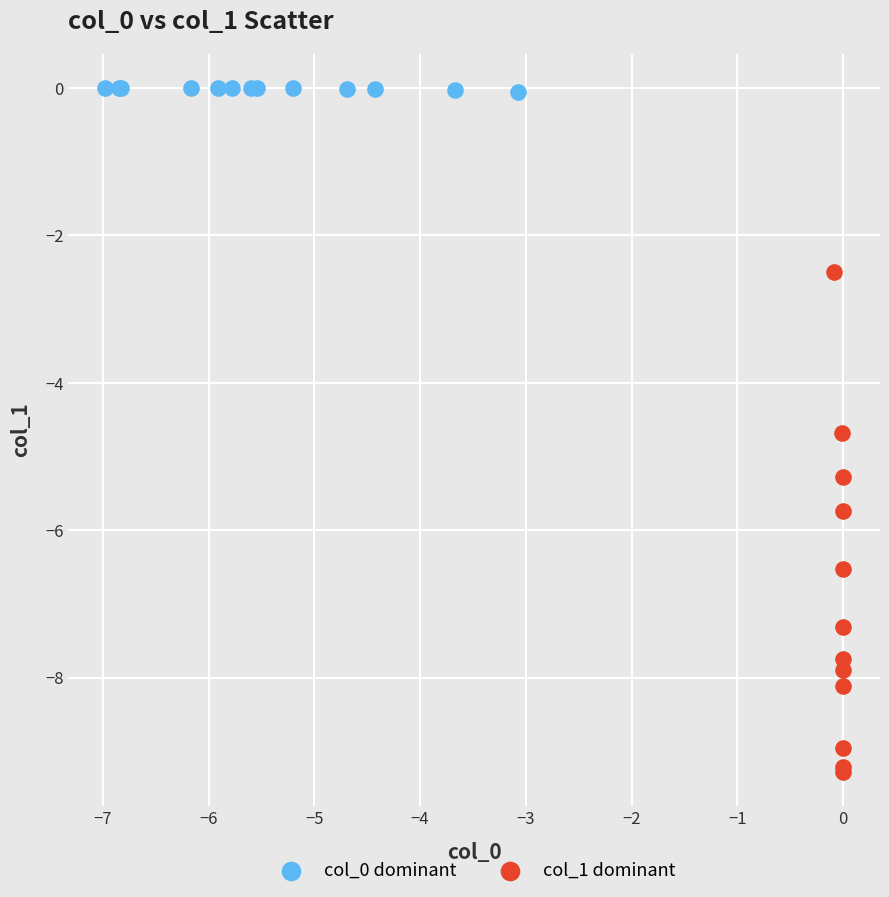

Which series has the largest Y range (max minus min)?

col_1 dominant